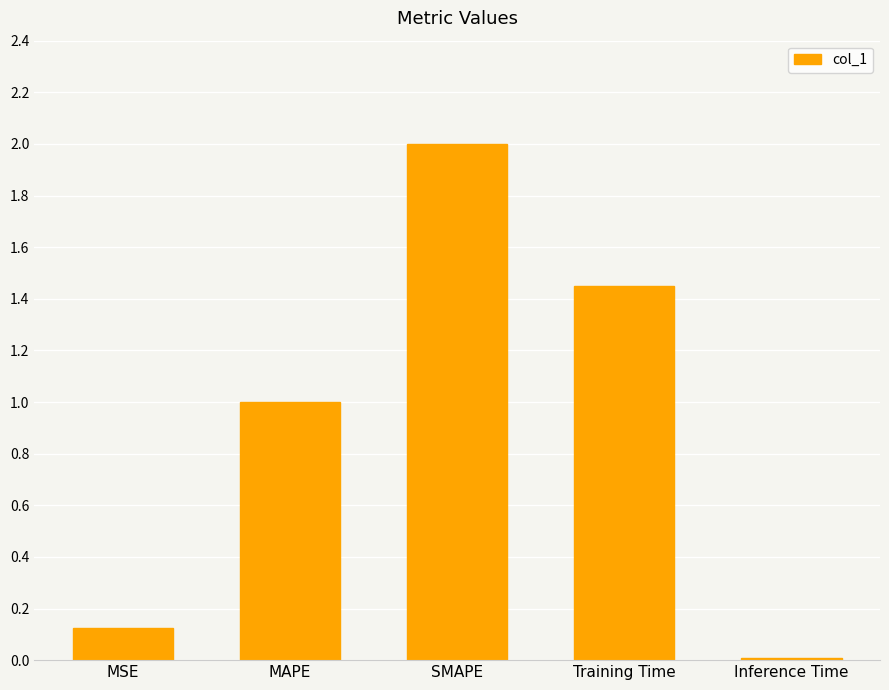

What is the change in value from SMAPE to Inference Time?

-2.0